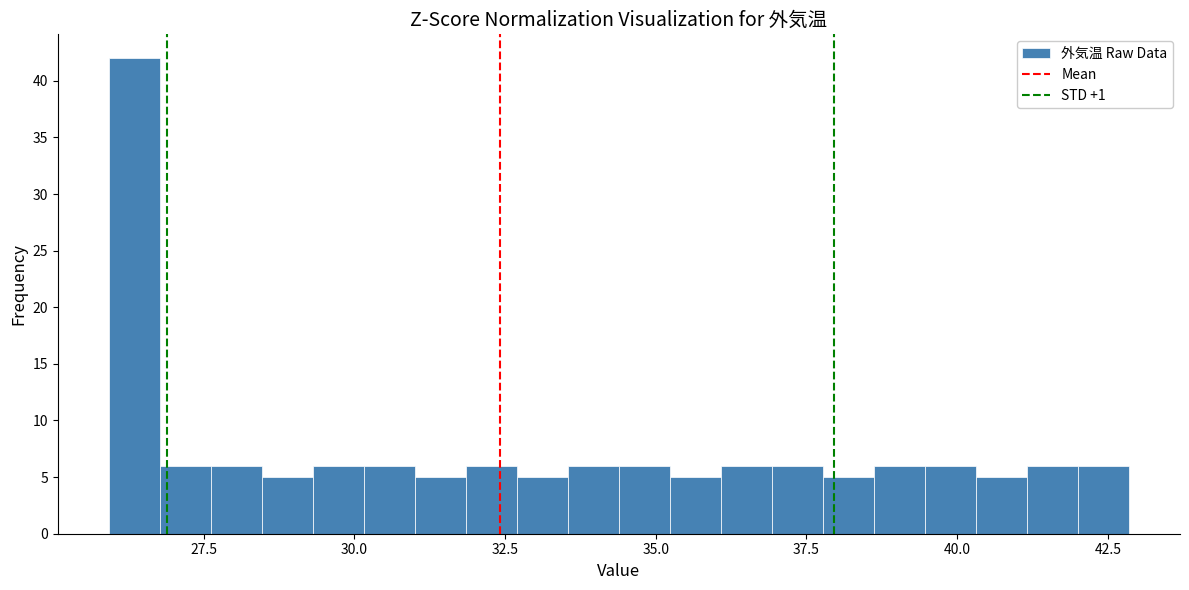

Read against the x-axis, roughly where is the centre of the tallest bar?

26.5